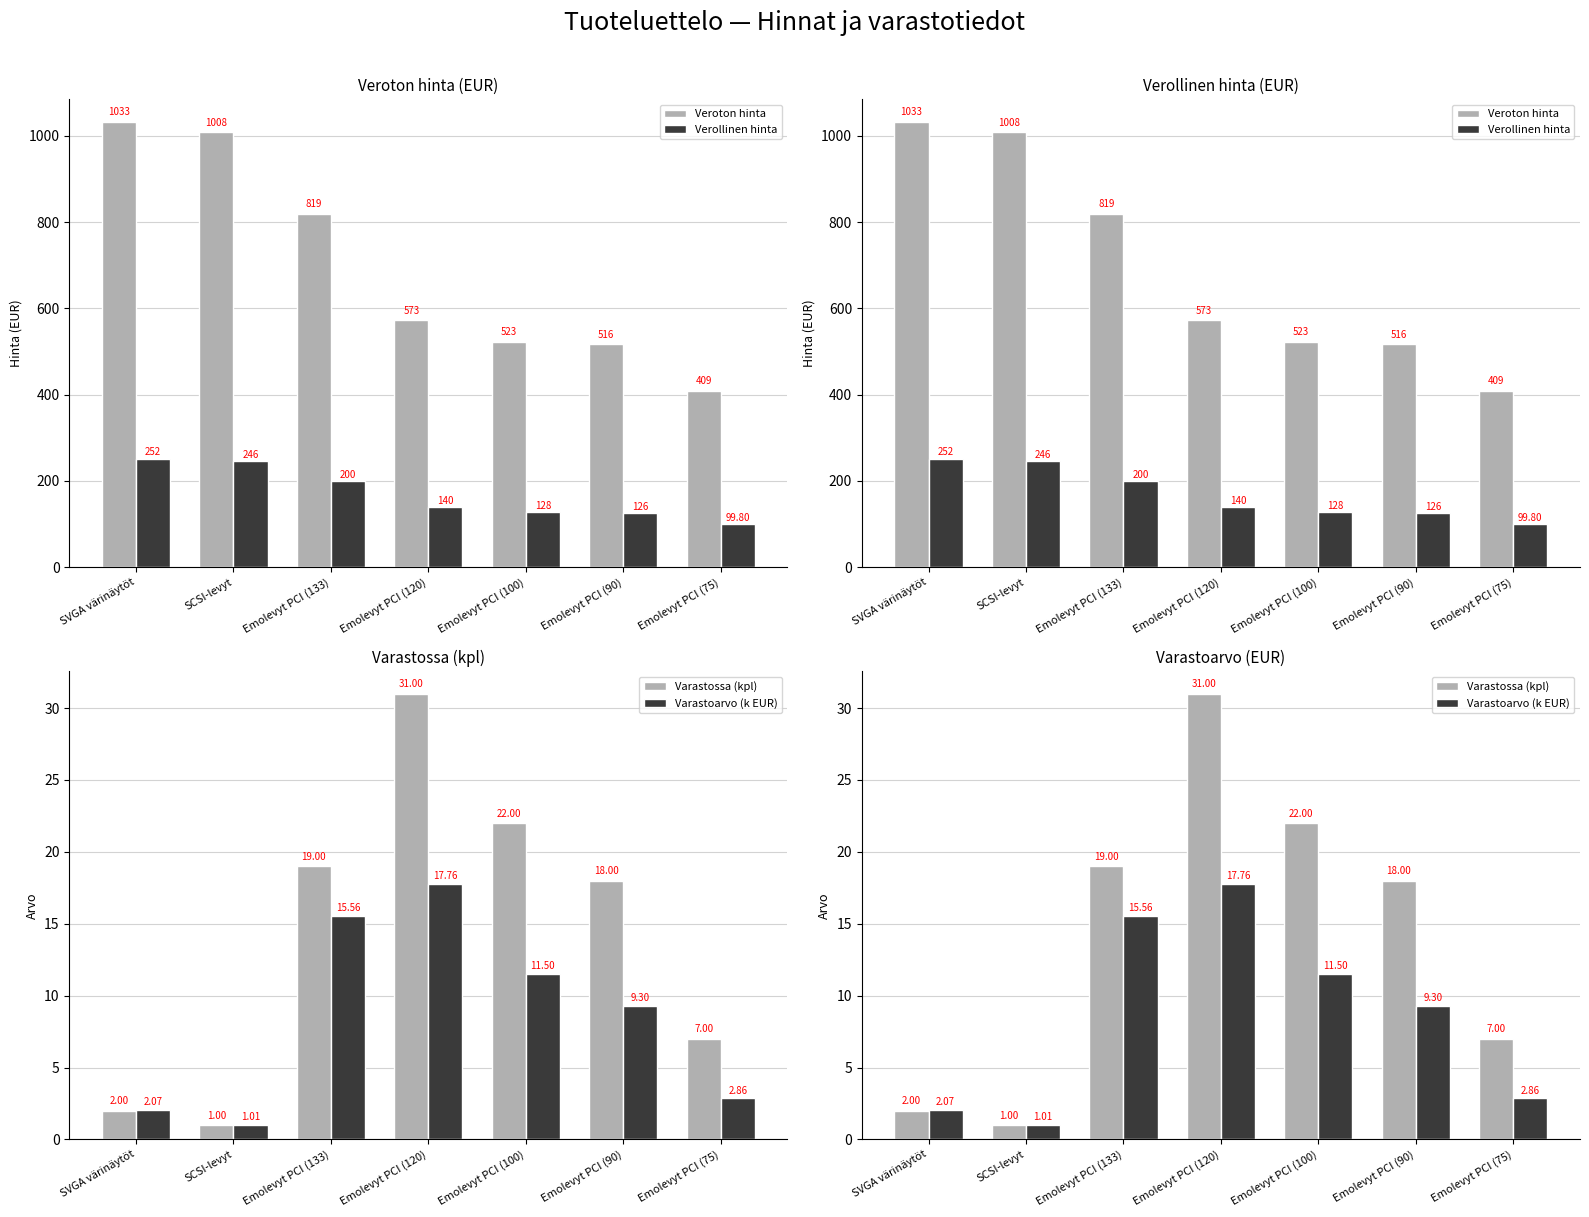

Reading left to right, list all the values displayed in this chart.

Veroton hinta: SVGA värinäytöt=1032.8	SCSI-levyt=1008.2	Emolevyt PCI (133)=818.9	Emolevyt PCI (120)=573.0	Emolevyt PCI (100)=523.0	Emolevyt PCI (90)=516.4	Emolevyt PCI (75)=409.0
Verollinen hinta: SVGA värinäytöt=252.0	SCSI-levyt=246.0	Emolevyt PCI (133)=199.8	Emolevyt PCI (120)=139.8	Emolevyt PCI (100)=127.6	Emolevyt PCI (90)=126.0	Emolevyt PCI (75)=99.8
Varastossa (kpl): SVGA värinäytöt=2.0	SCSI-levyt=1.0	Emolevyt PCI (133)=19.0	Emolevyt PCI (120)=31.0	Emolevyt PCI (100)=22.0	Emolevyt PCI (90)=18.0	Emolevyt PCI (75)=7.0
Varastoarvo (k EUR): SVGA värinäytöt=2.1	SCSI-levyt=1.0	Emolevyt PCI (133)=15.6	Emolevyt PCI (120)=17.8	Emolevyt PCI (100)=11.5	Emolevyt PCI (90)=9.3	Emolevyt PCI (75)=2.9